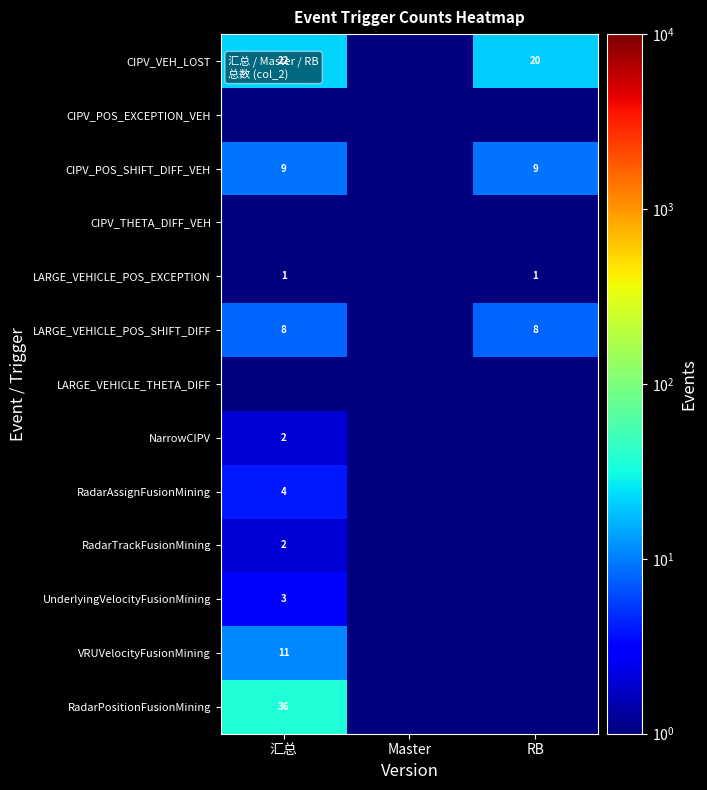

What is the sum of the LARGE_VEHICLE_POS_SHIFT_DIFF values at RB and 汇总?

16.0